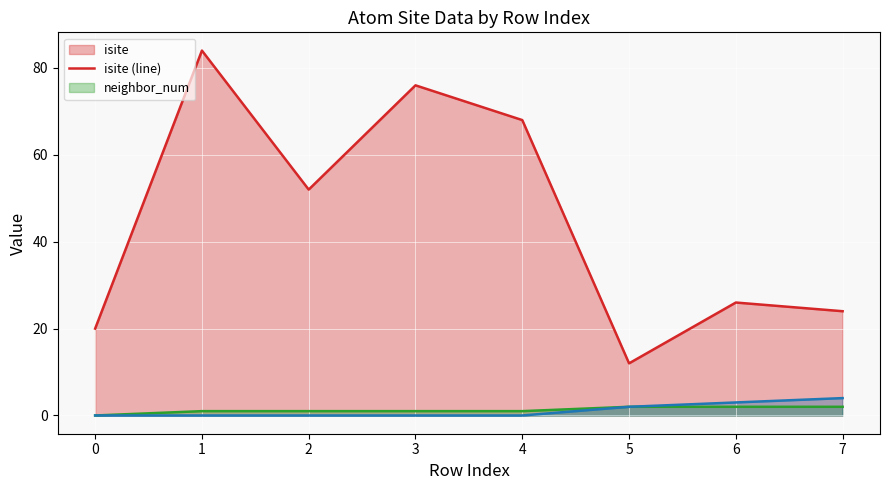

True or false: front_index (line) has more than 2 interior local peaks.

False